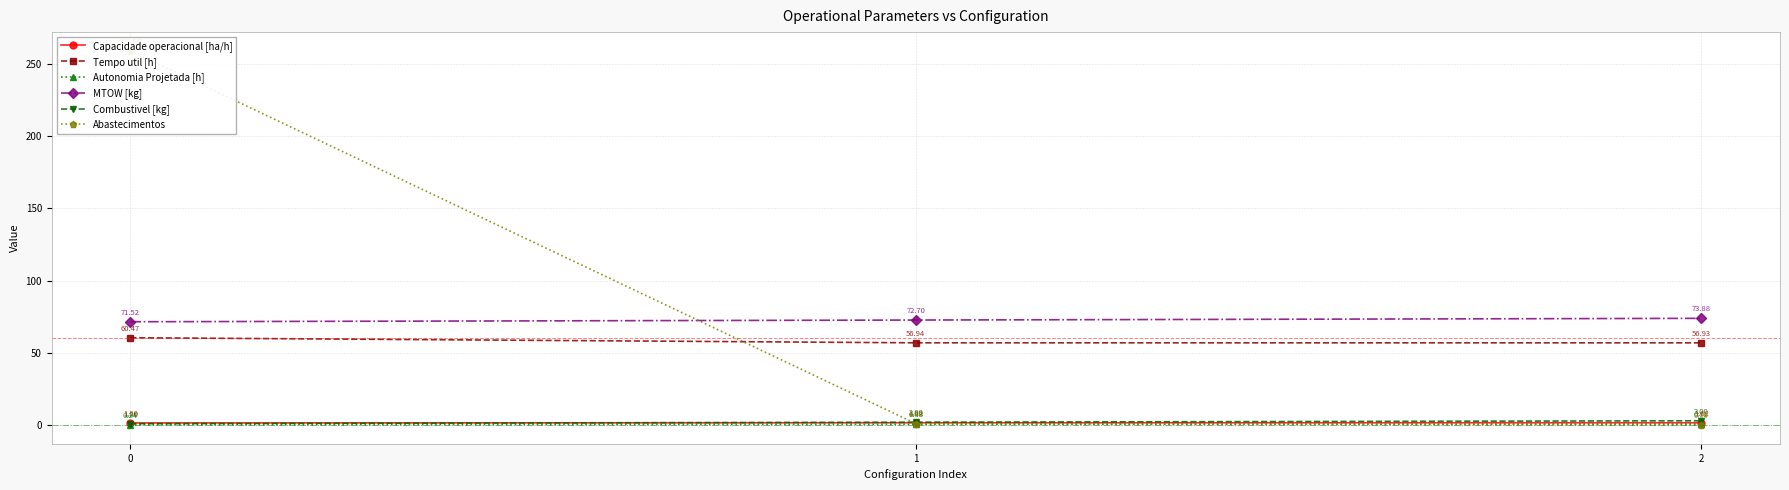

What is the value of the Combustivel [kg] point at the 1st from the left?

1.0